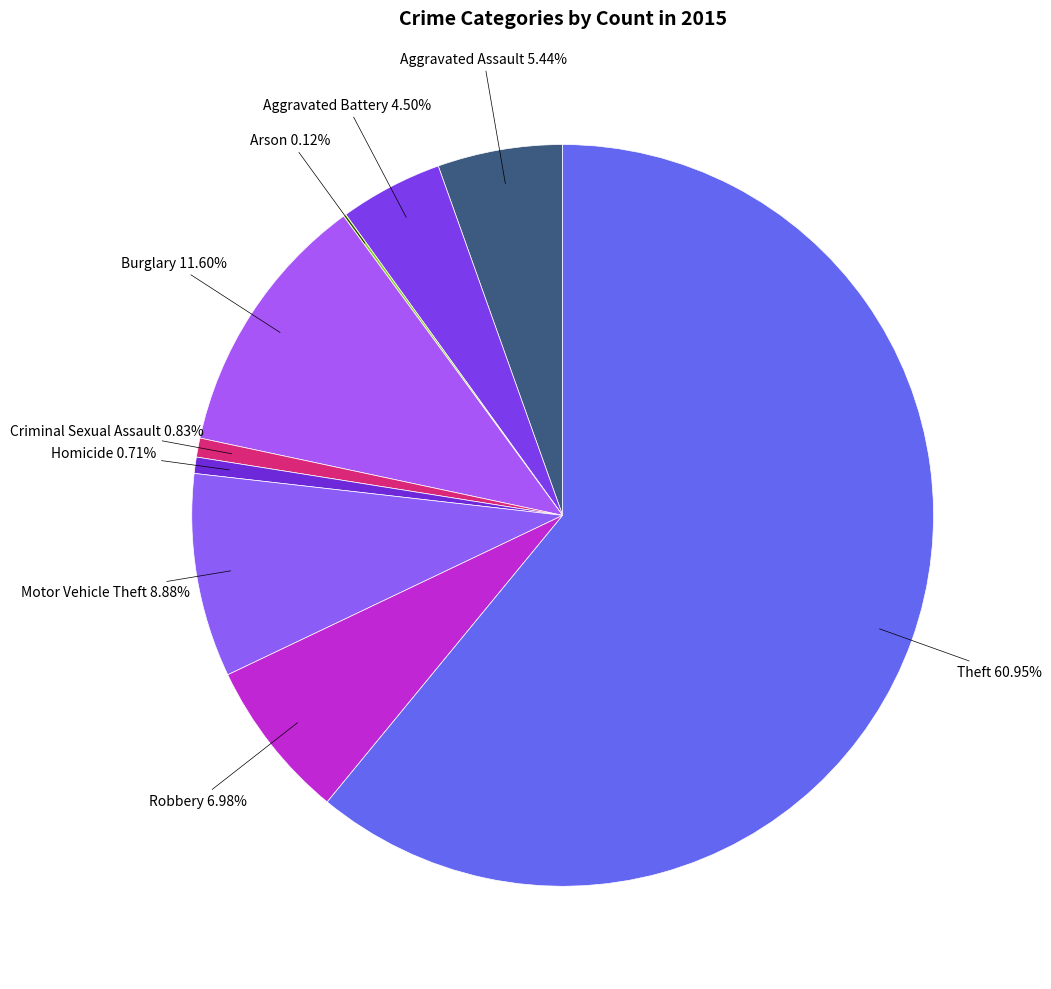

What is the smallest slice in the pie chart?

Arson